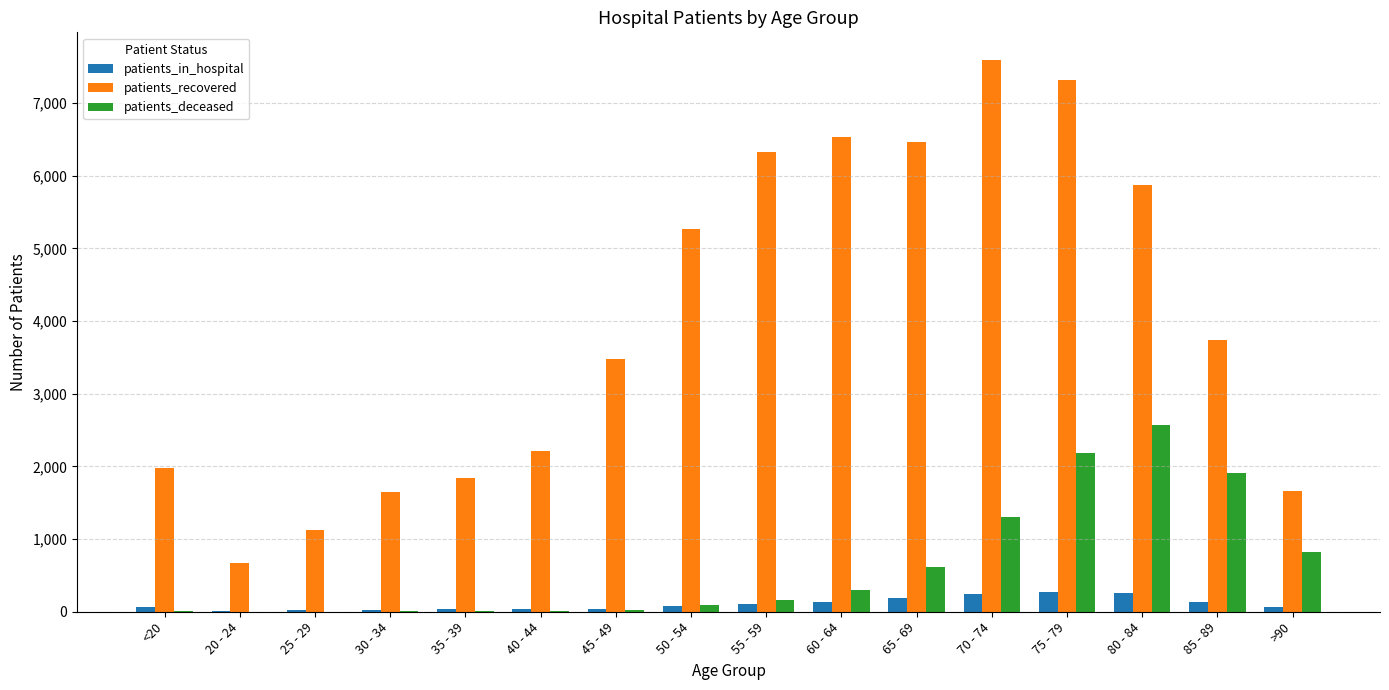

At which category is the sum across all series the highest?

75 - 79